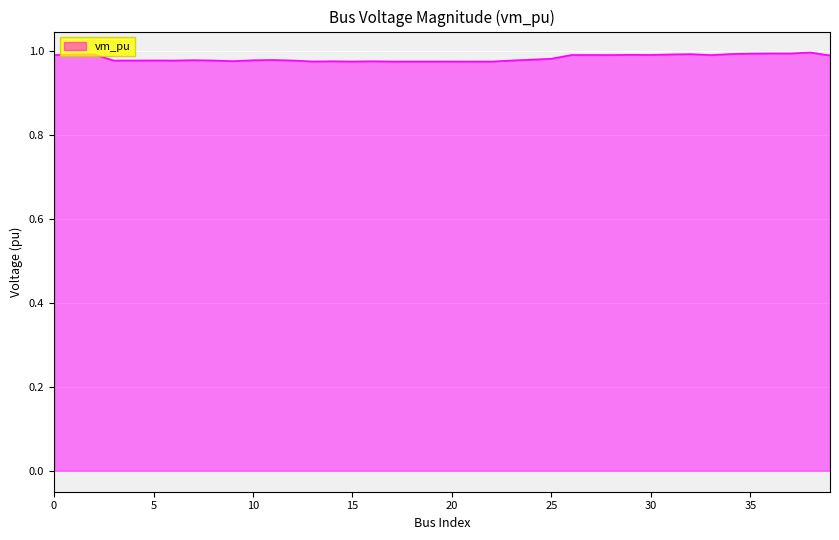

List the labels in order of value, largest first.

38, 36, 37, 35, 34, 32, 2, 31, 1, 29, 30, 27, 28, 26, 0, 33, 39, 25, 24, 11, 7, 10, 5, 8, 23, 12, 3, 4, 6, 9, 16, 14, 13, 15, 17, 19, 18, 20, 21, 22